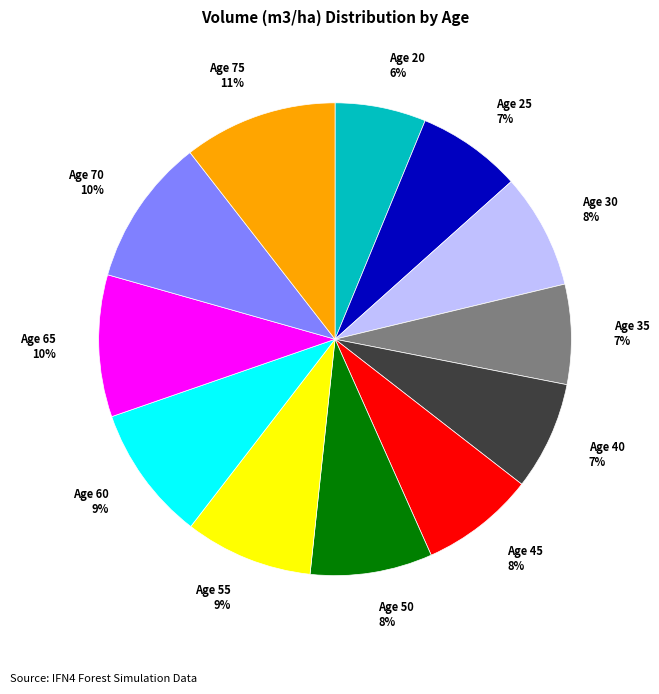

What is the smallest slice in the pie chart?

Age 20